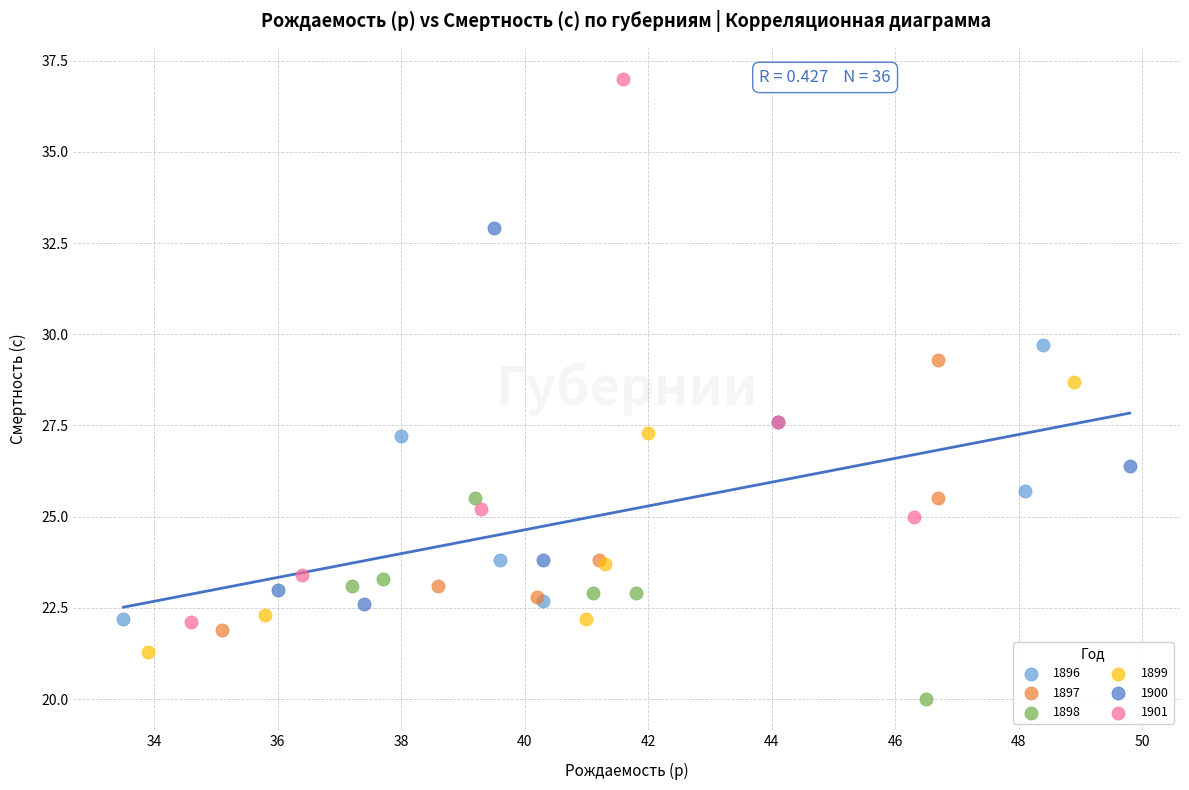

Which series contains the highest Y value?

1901